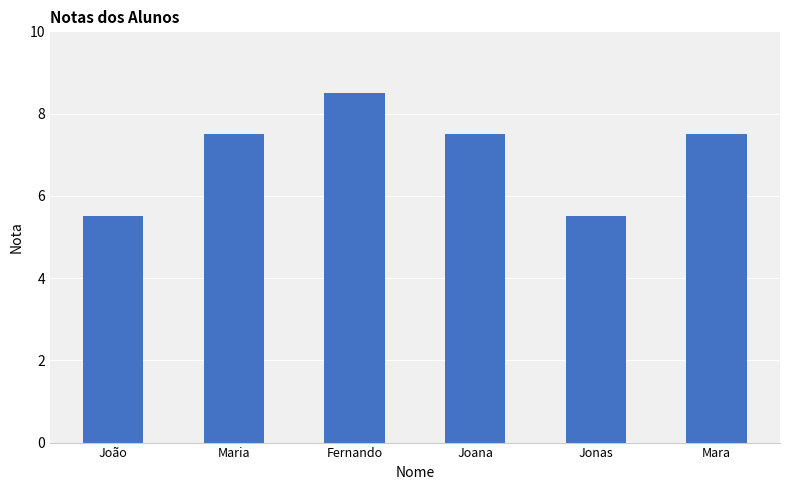

What is the minimum value shown in the chart?

5.5